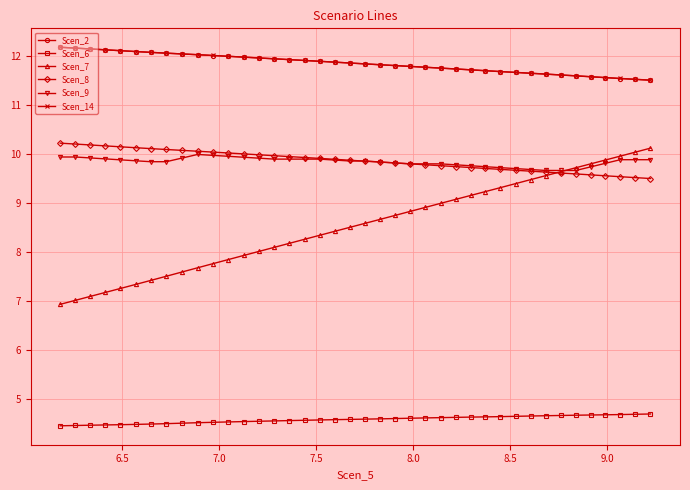

True or false: Scen_2 and Scen_9 cross at least once.

False